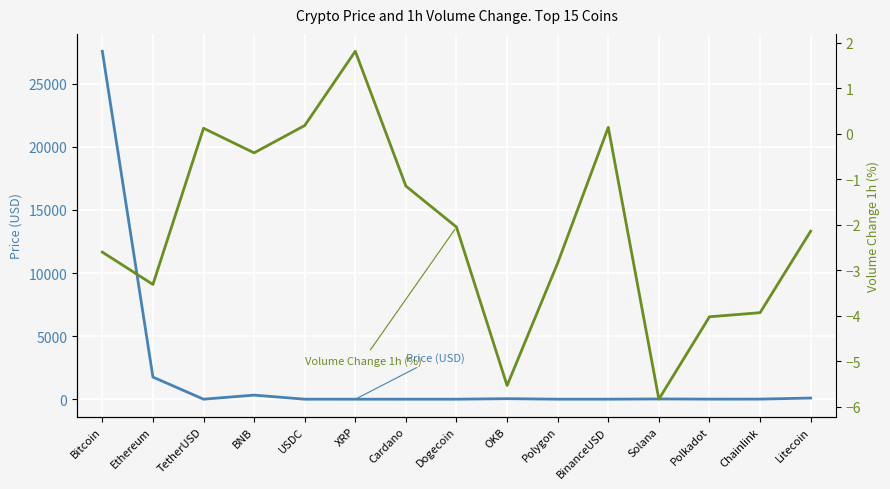

What is the average value of the Volume Change 1h (%) series?

-2.1